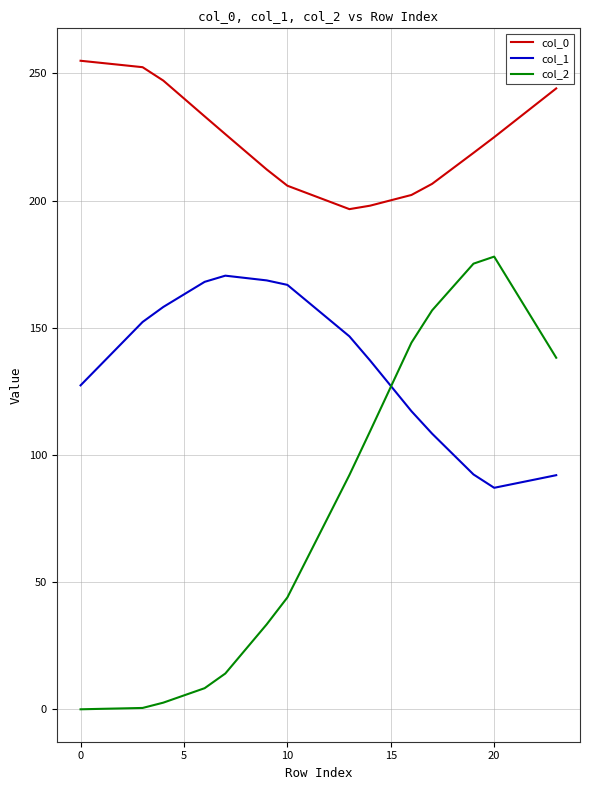

True or false: col_0 and col_1 cross at least once.

False